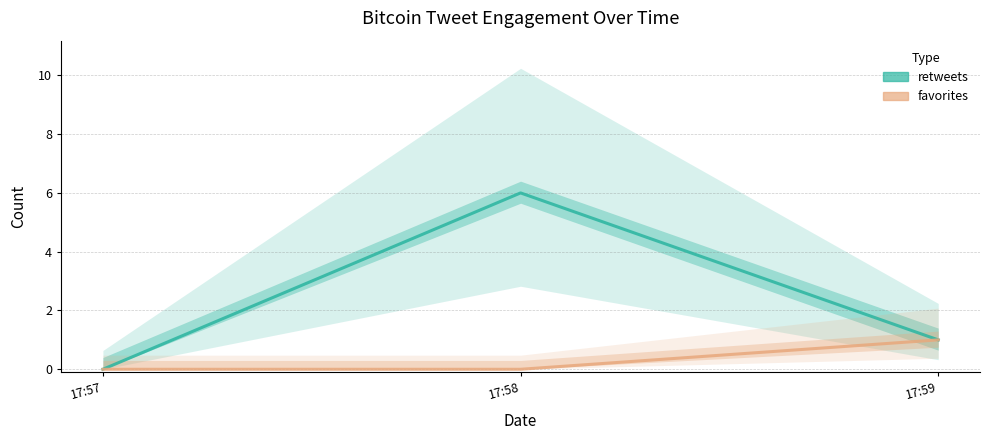

How many lines are shown in the chart?

2